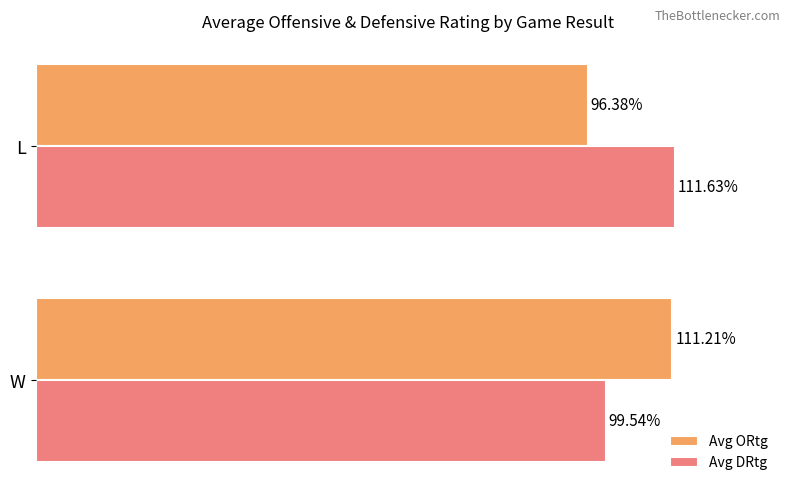

List the labels in order of Avg ORtg value, largest first.

W, L